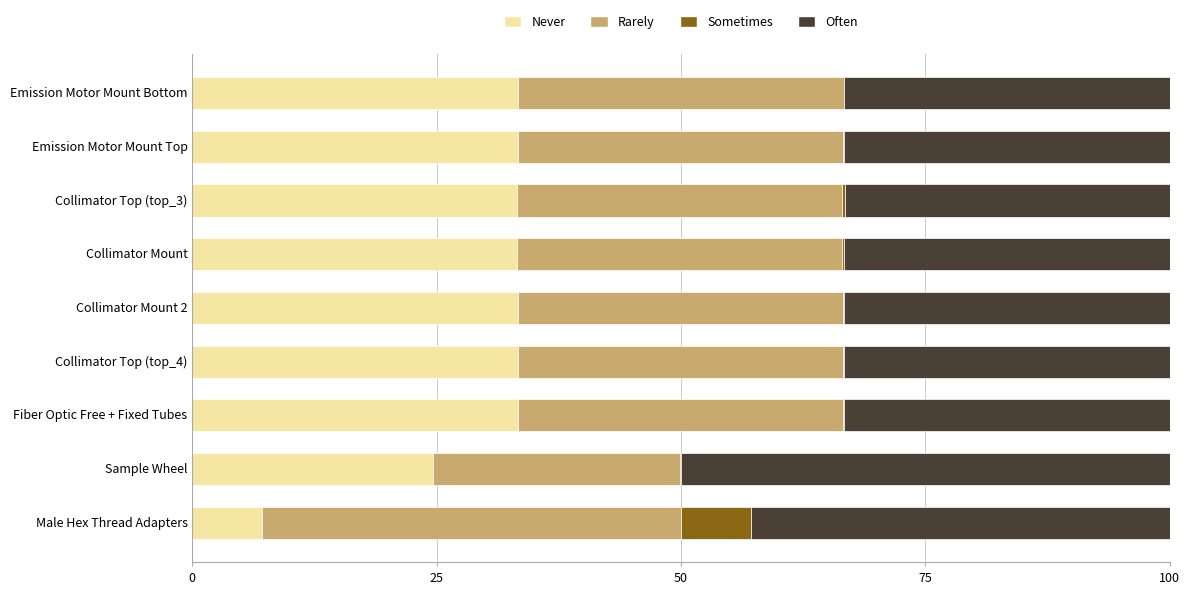

What is the maximum value for Never?

33.3